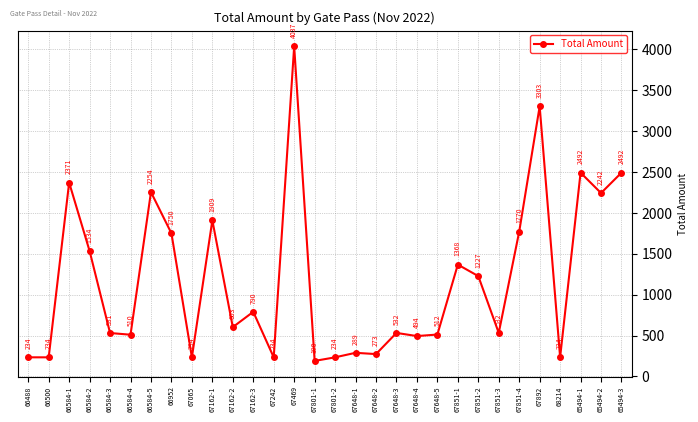

Between 67892 and 67801-2, which is larger?

67892